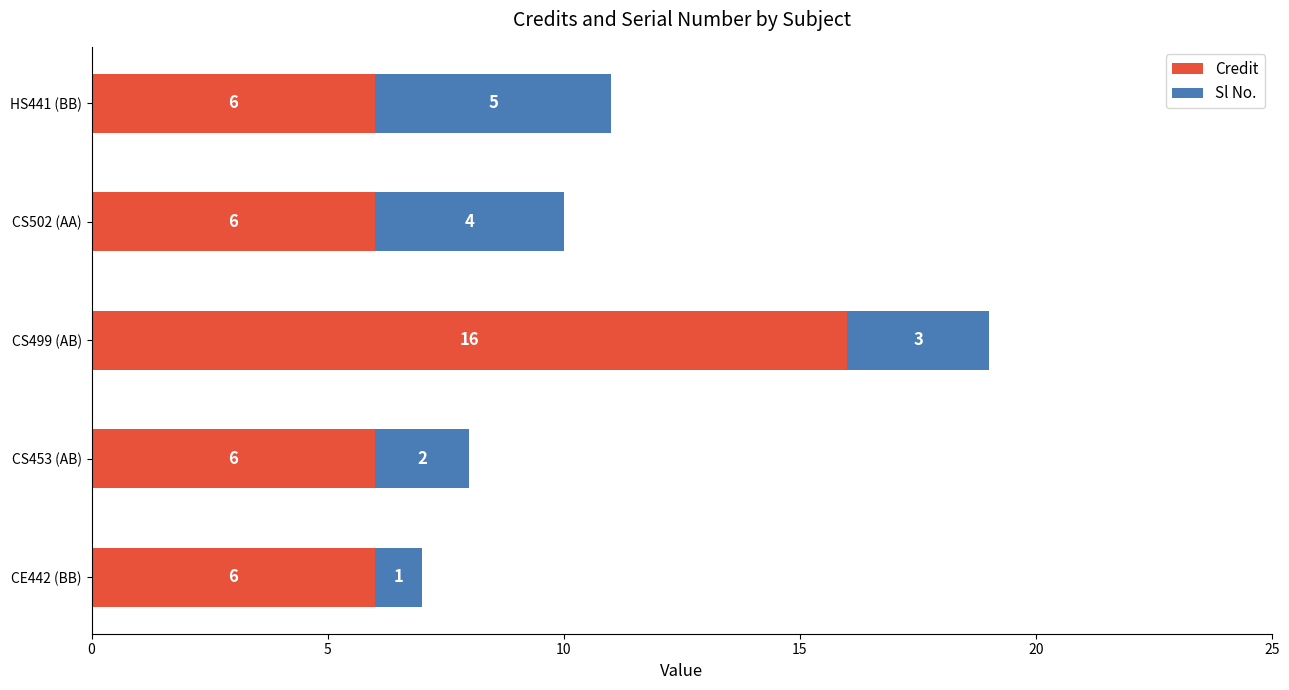

The value of Credit at CS453 (AB) is 6. True or false?

True